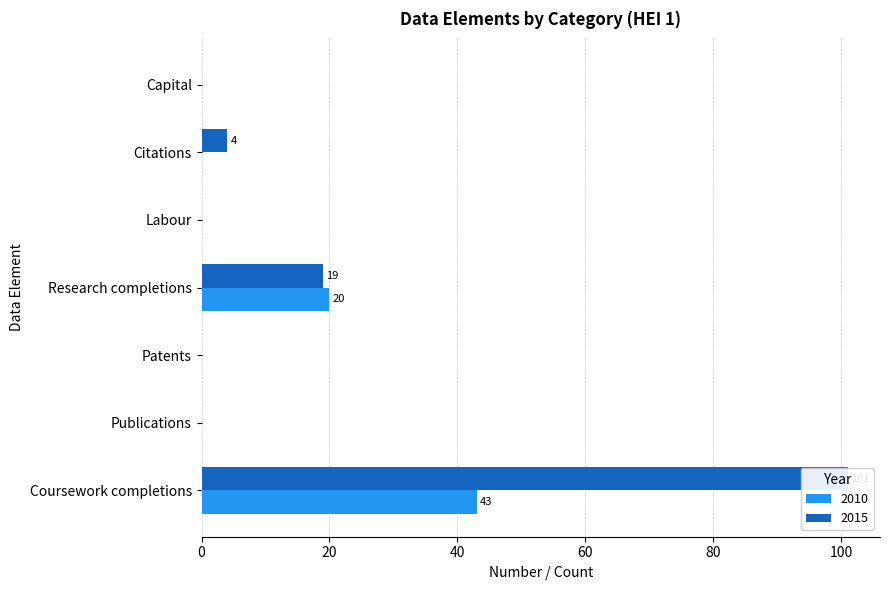

Between Labour and Citations, which series saw the biggest shift?

2015